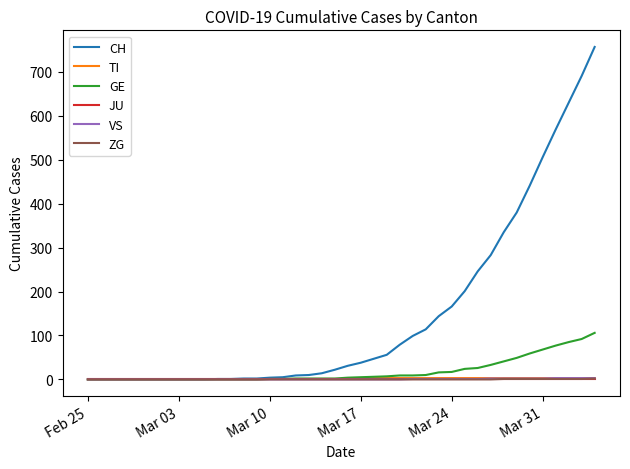

Is this an area chart (filled region under the line)?

No